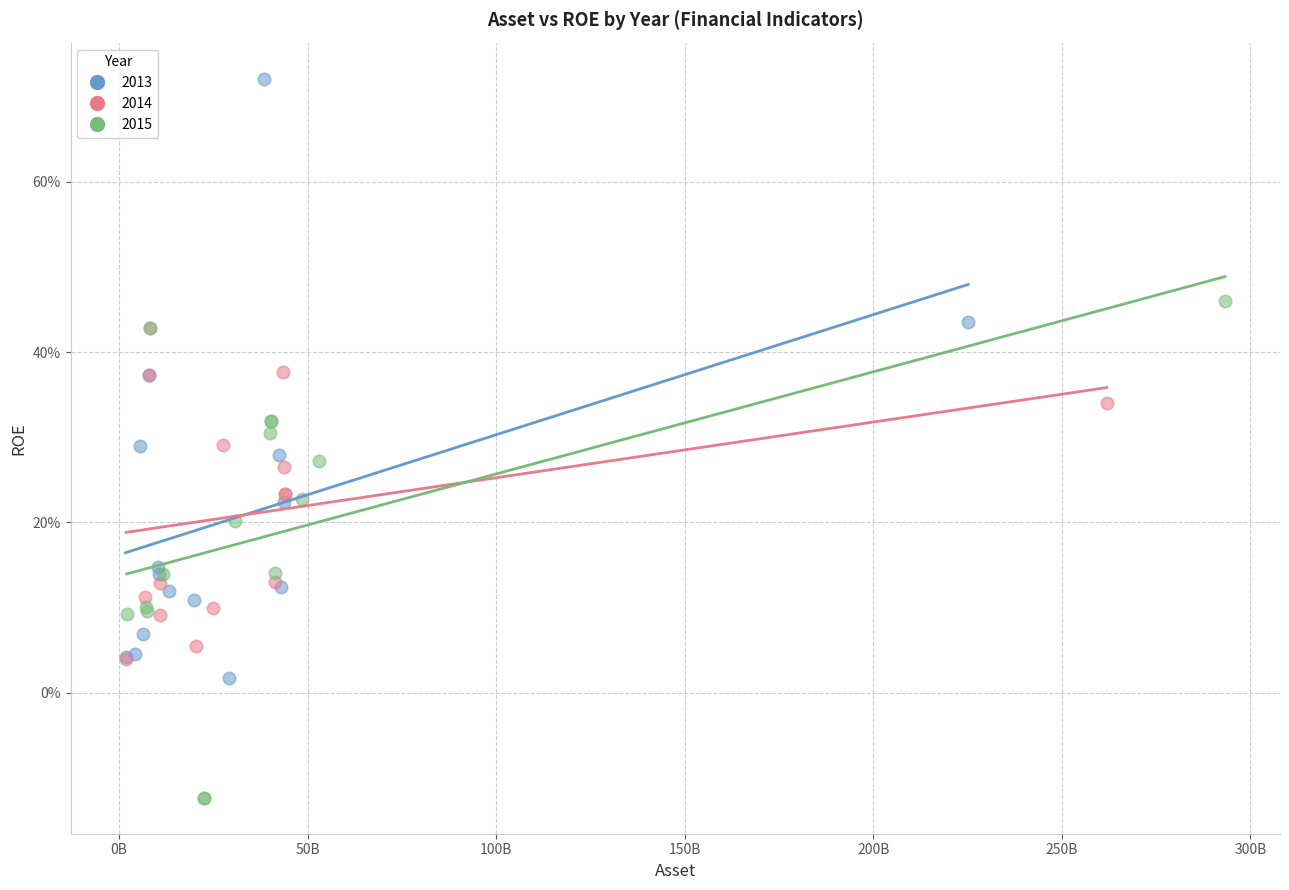

What are all the series names shown in the legend?

2013, 2014, 2015